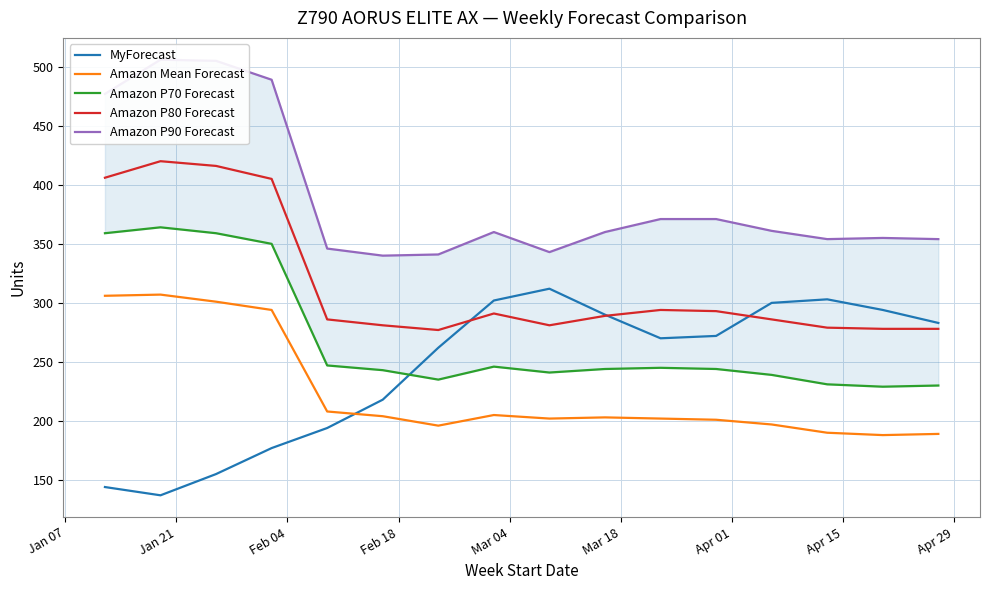

True or false: MyForecast and Amazon Mean Forecast cross at least once.

True